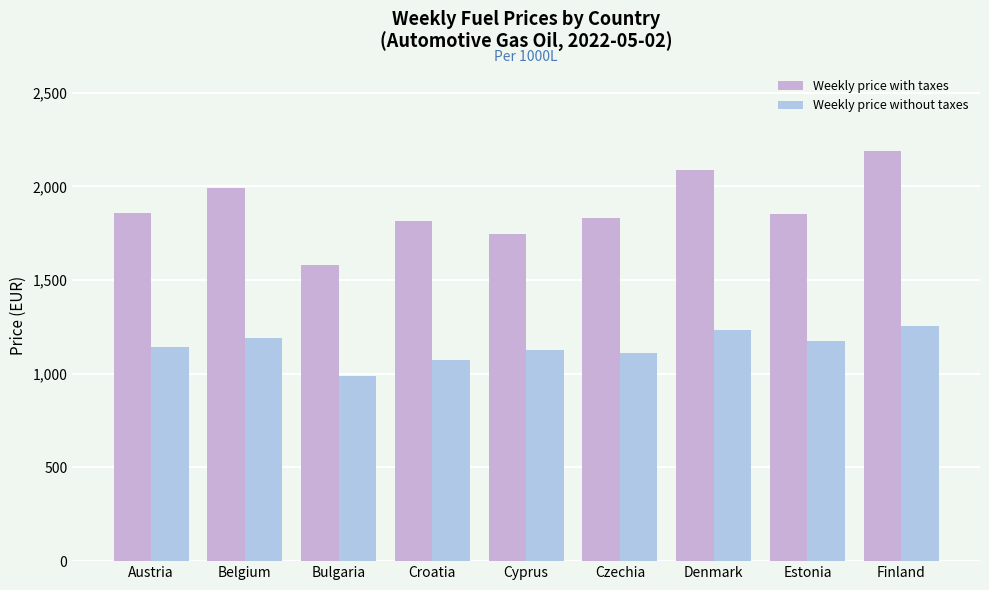

True or false: Weekly price with taxes has a value of 2784.1 at Austria.

False